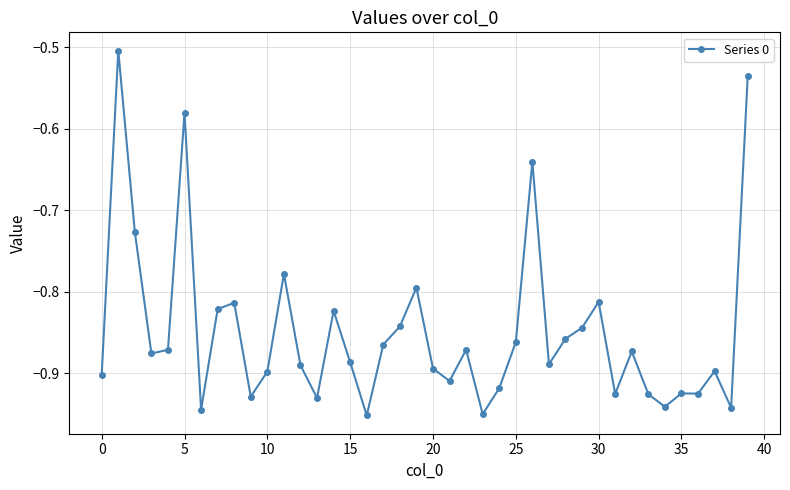

What is the difference between the second highest and minimum values?

0.4